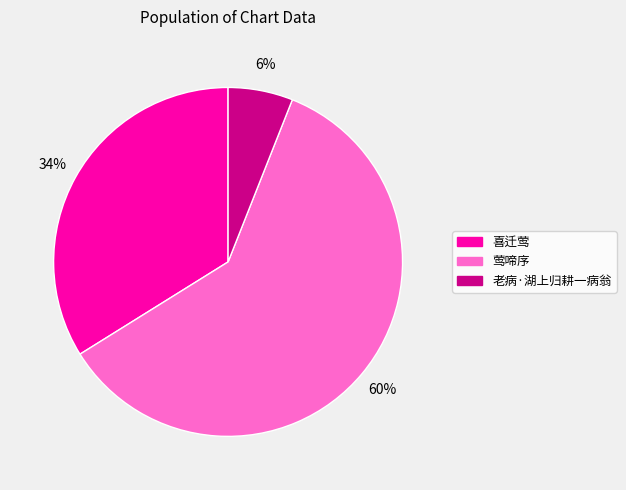

To the nearest percent, what percentage of the pie is 喜迁莺?

34%